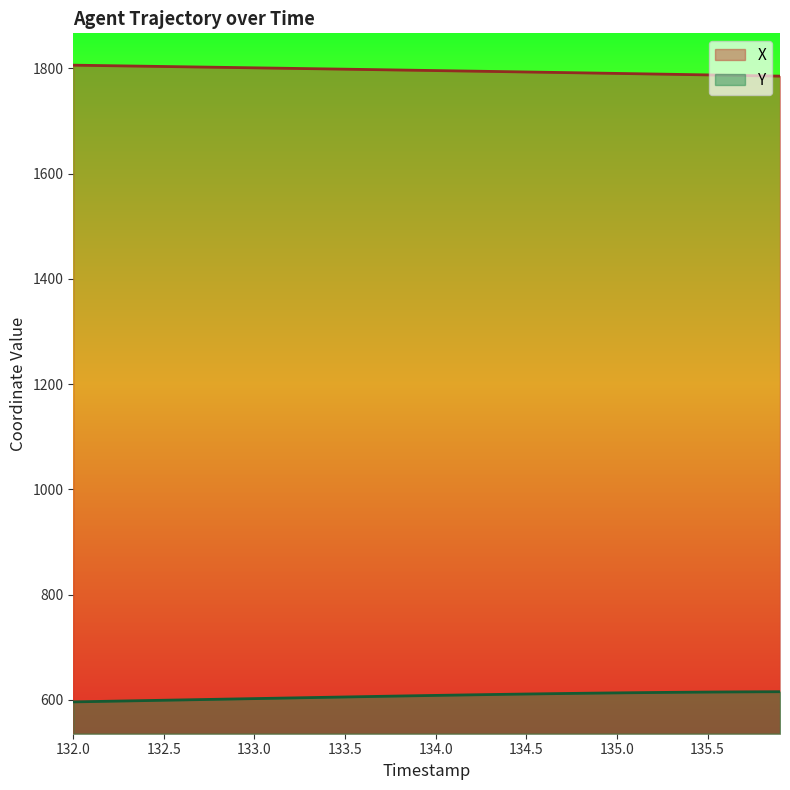

What is the value of the X point at the 7th from the left?

1803.0